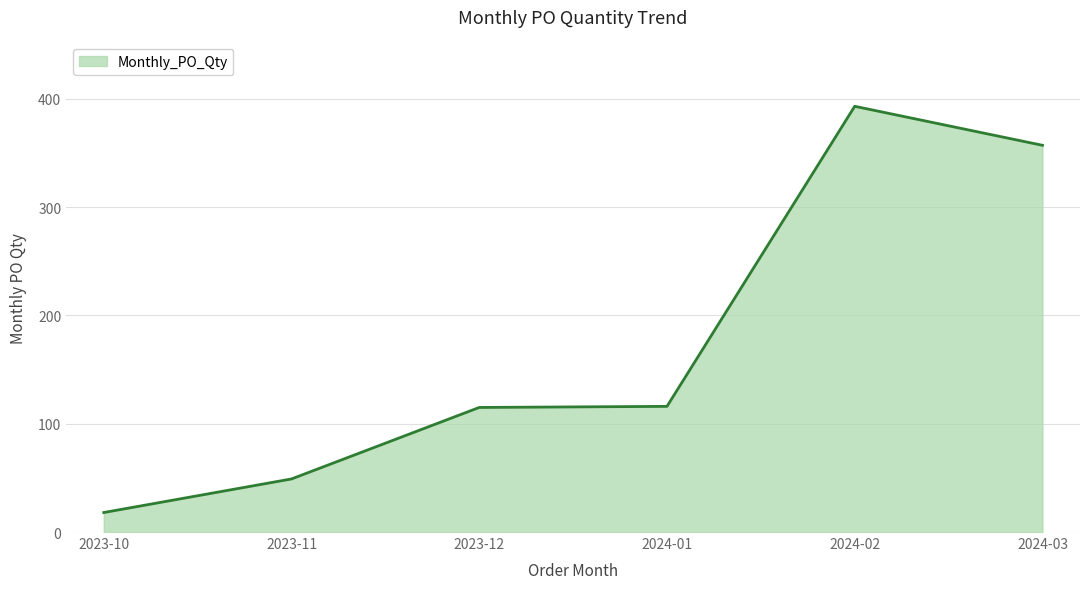

What is the difference between the values at 2024-03 and 2023-10?

339